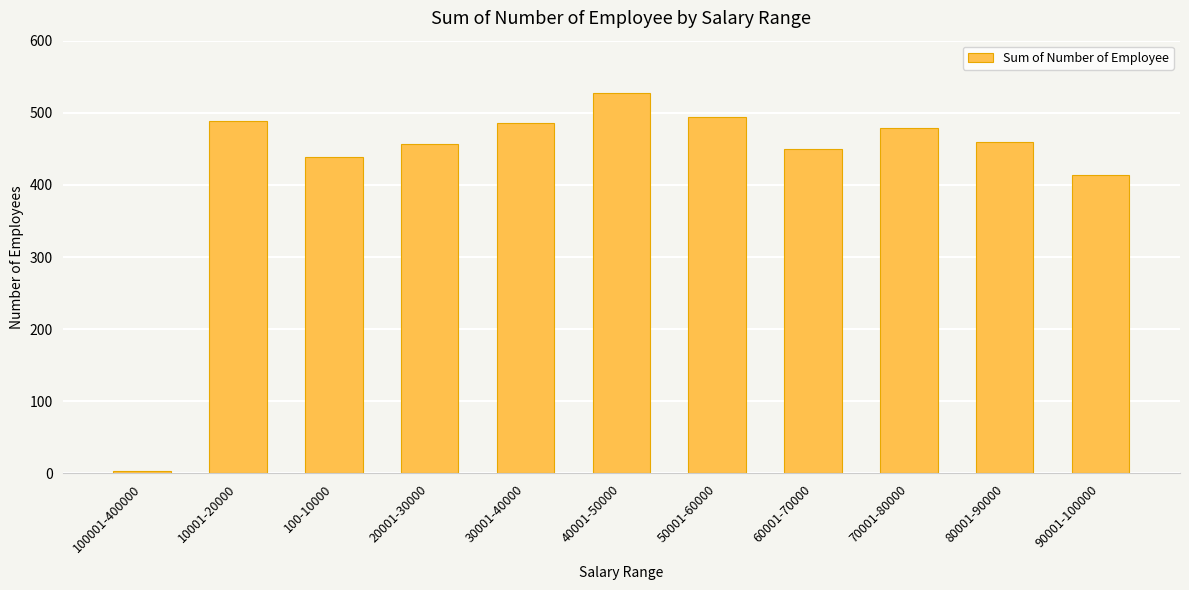

What is the label of the 6th bar from the right?

40001-50000